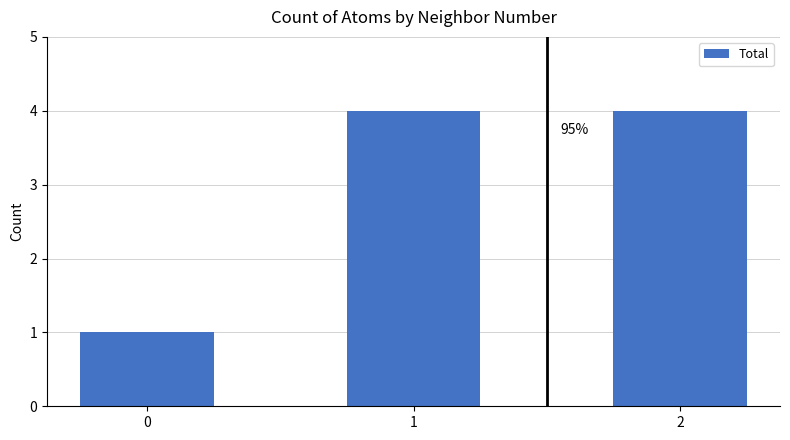

What is the value of the 3rd bar from the left?

4